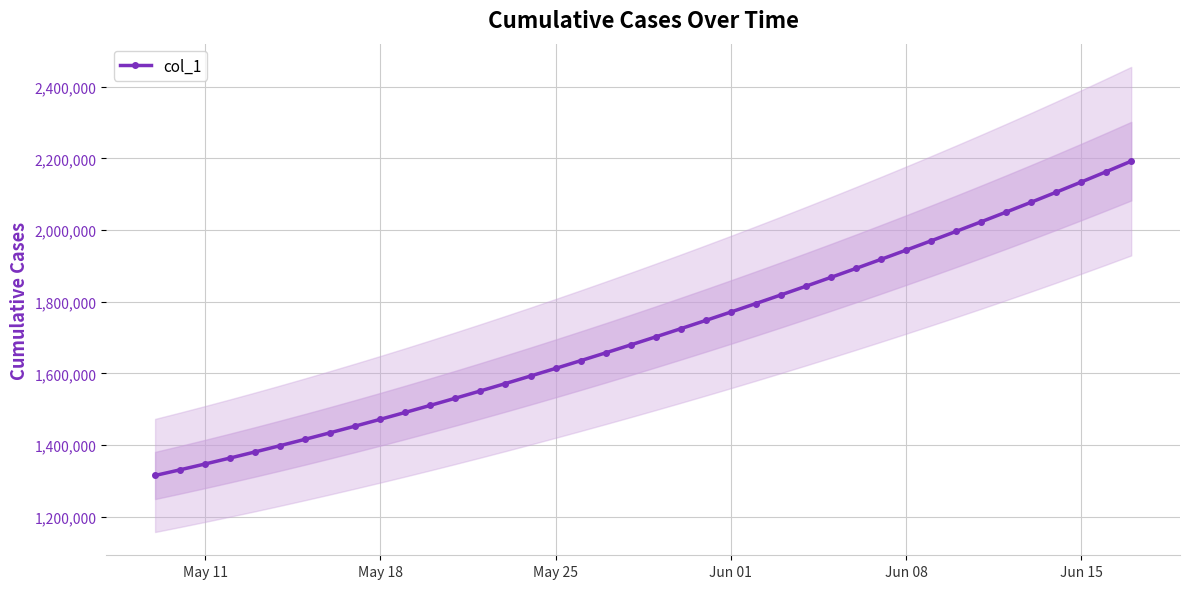

Reading left to right, transcribe all the data shown in this chart.

1315099.0	1330941.6	1347197.2	1363857.9	1380917.0	1398365.8	1416195.4	1434398.8	1452968.0	1471894.0	1491172.1	1510796.2	1530759.4	1551053.9	1571671.5	1592604.1	1613845.5	1635391.5	1657240.6	1679393.9	1701853.6	1724622.9	1747703.8	1771098.0	1794806.8	1818831.0	1843172.0	1867832.5	1892816.2	1918129.5	1943780.6	1969780.8	1996143.0	2022881.6	2050012.4	2077551.8	2105517.2	2133928.5	2162807.8	2192182.0